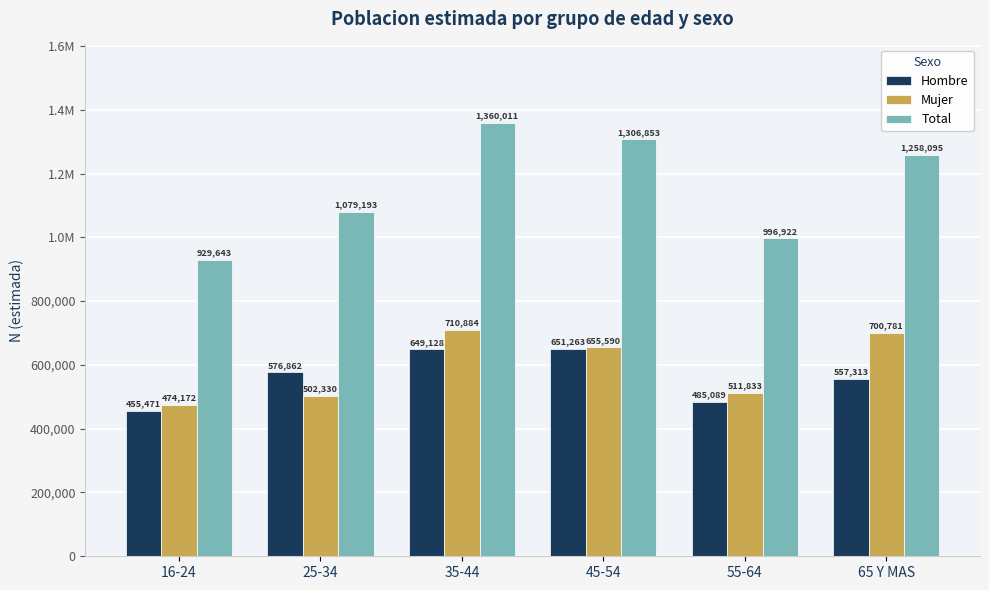

What is the sum of all Mujer values?

3555590